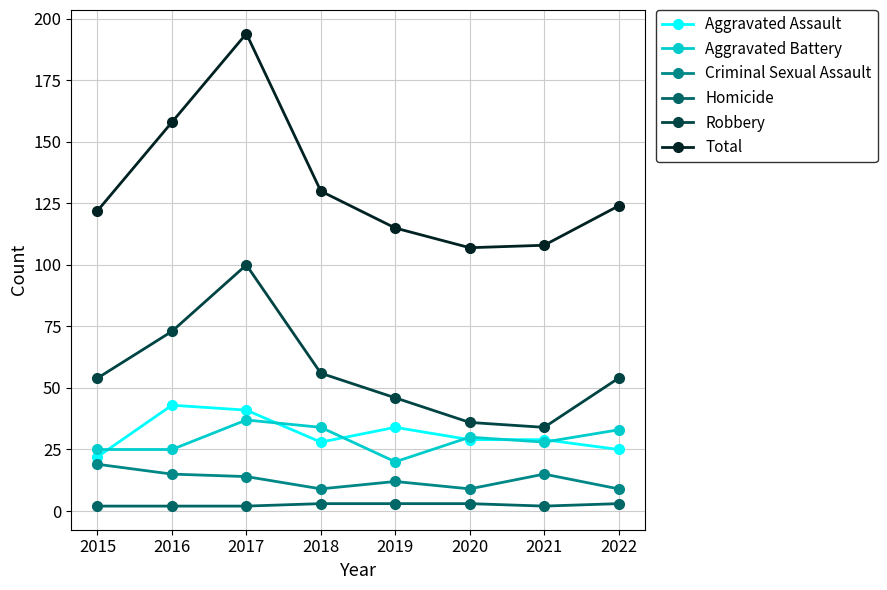

At which label does Aggravated Battery first exceed 30?

2017